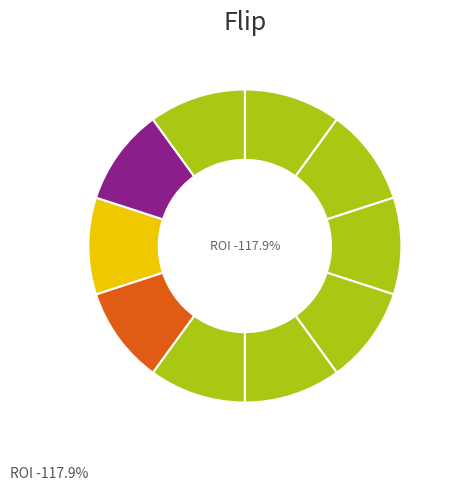

Does 98361396 represent more than half of the total?

No